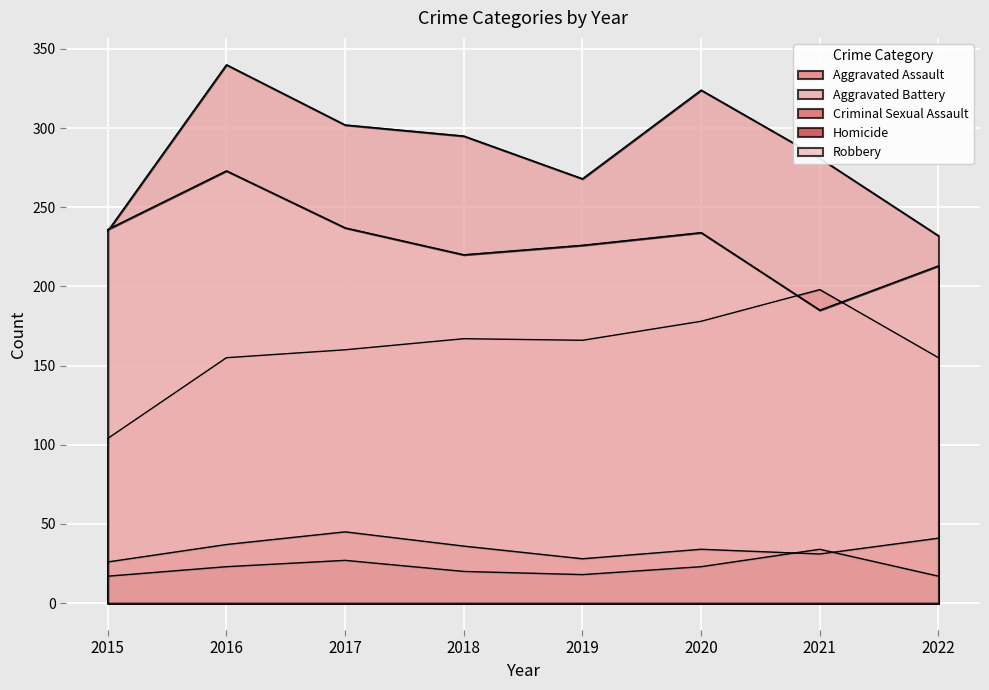

What is the difference between the Aggravated Assault values at 2019 and 2021?

32